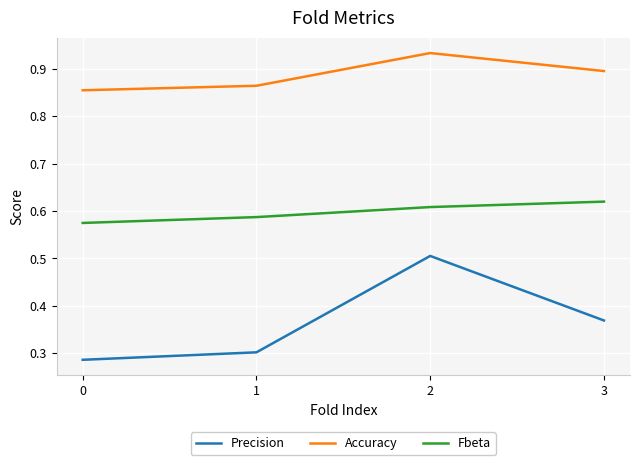

How many series are shown in this chart?

3